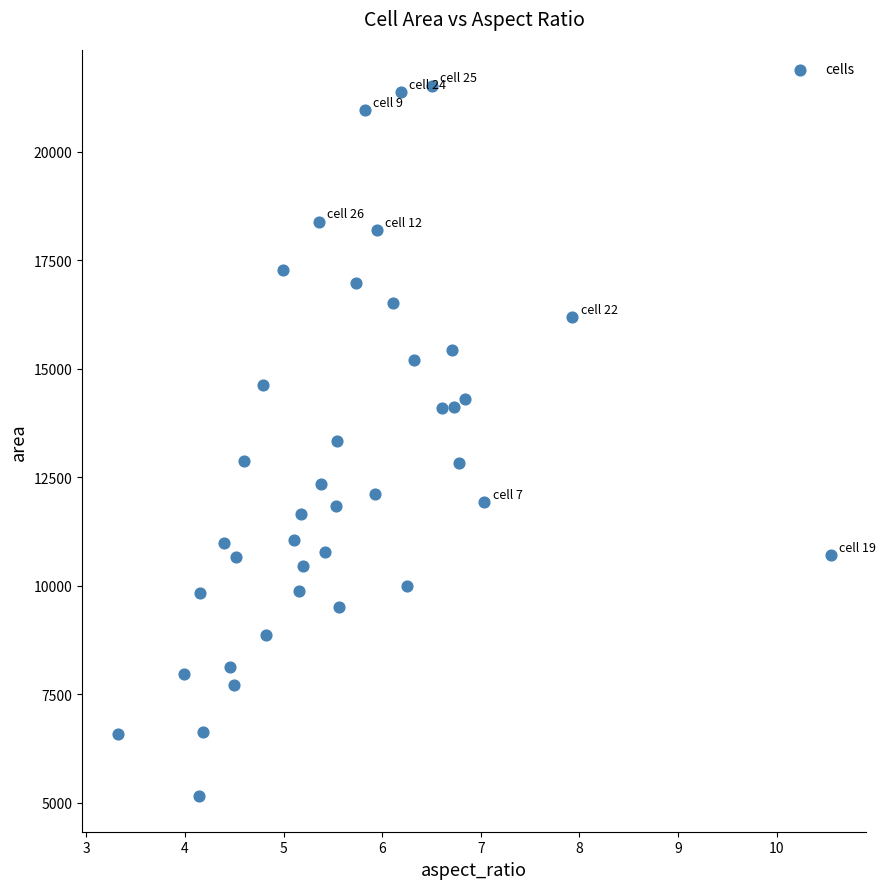

Count the number of points in this scatter plot.

40